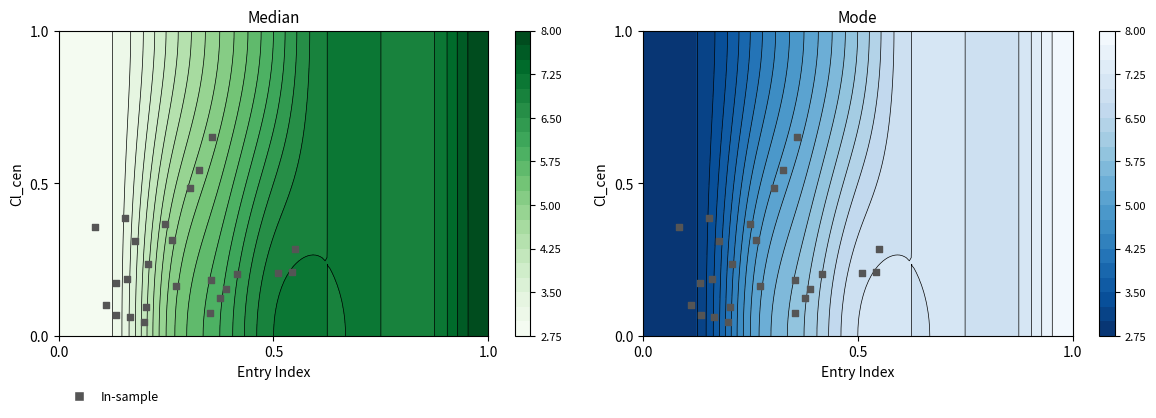

Reading left to right, what are all the values shown in this chart?

0.2	0.4	0.2	0.2	0.3	0.1	0.2	0.3	0.0	0.1	0.2	0.4	0.7	0.2	0.1	0.1	0.2	0.5	0.1	0.2	0.3	0.2	0.4	0.5	0.1